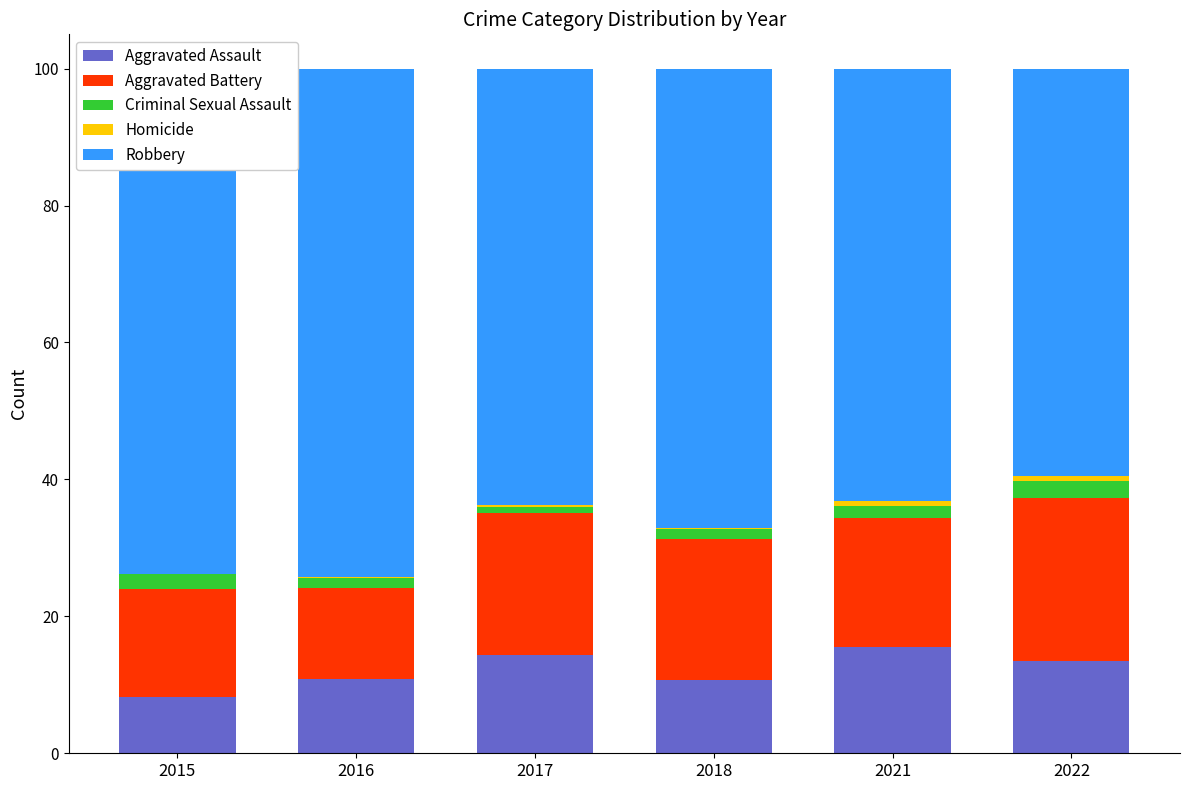

What is the maximum value for Aggravated Assault?

15.5